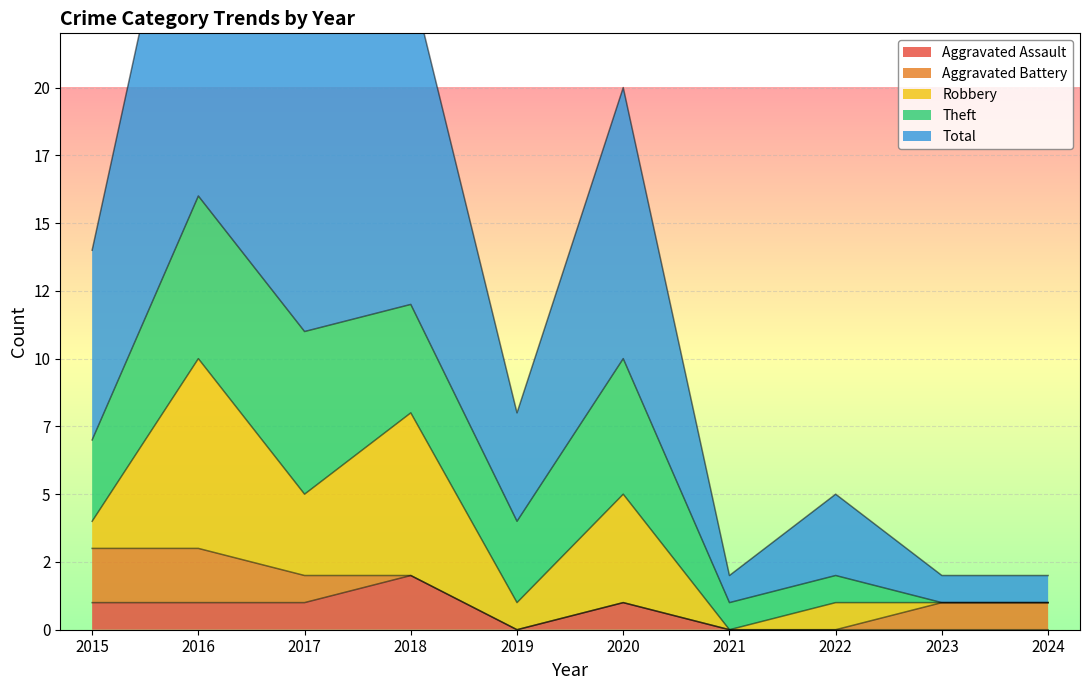

The value of Robbery at 2024 is 3. True or false?

False